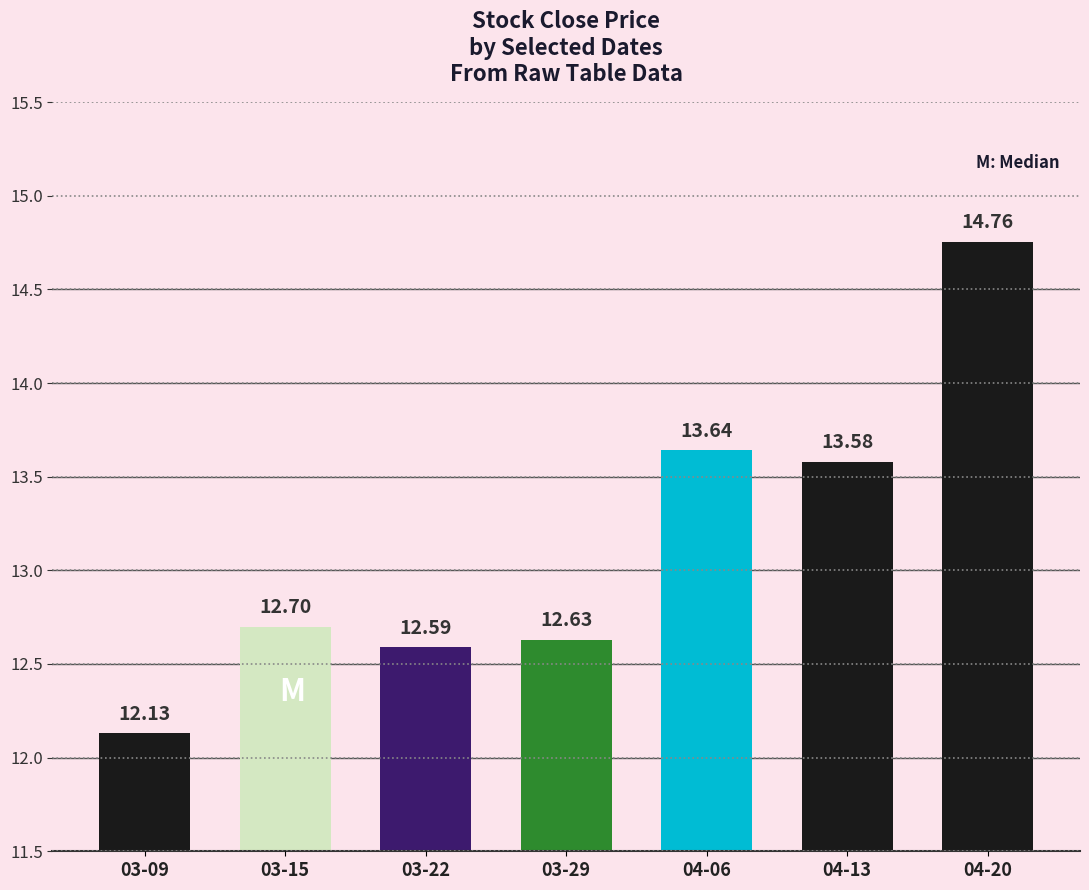

True or false: the data shows 12.1 at 03-09.

True